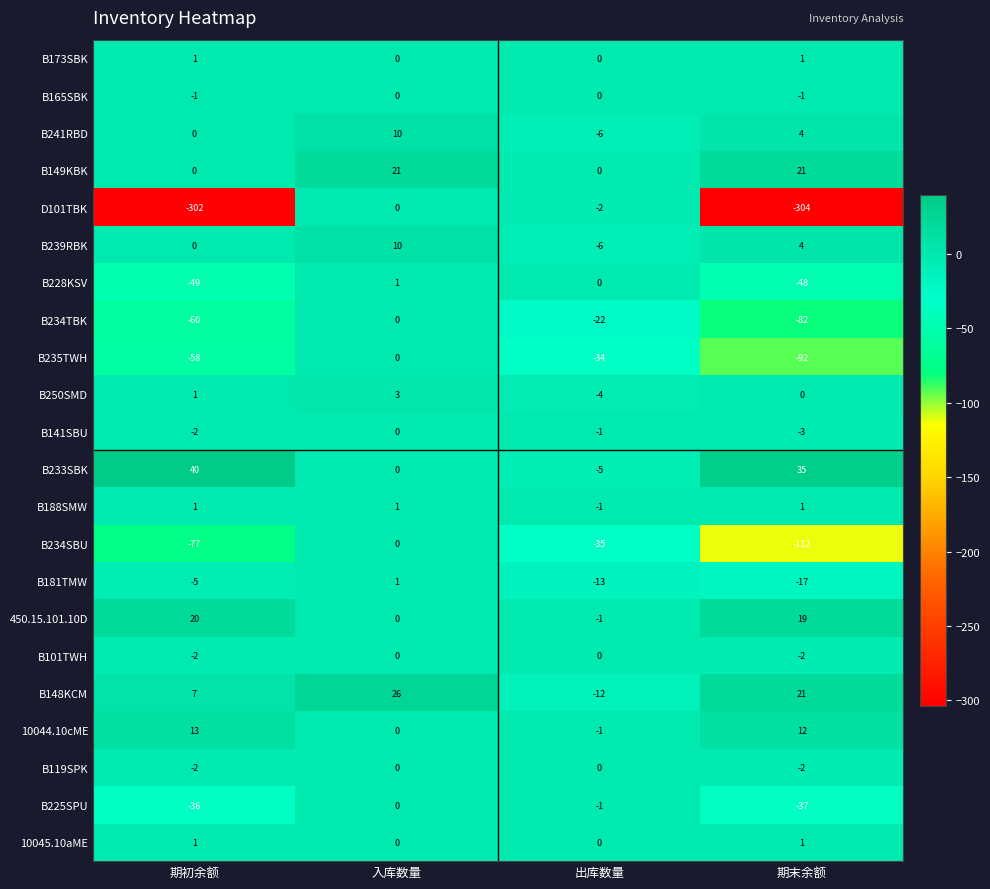

The value of B101TWH at 出库数量 is -1. True or false?

False